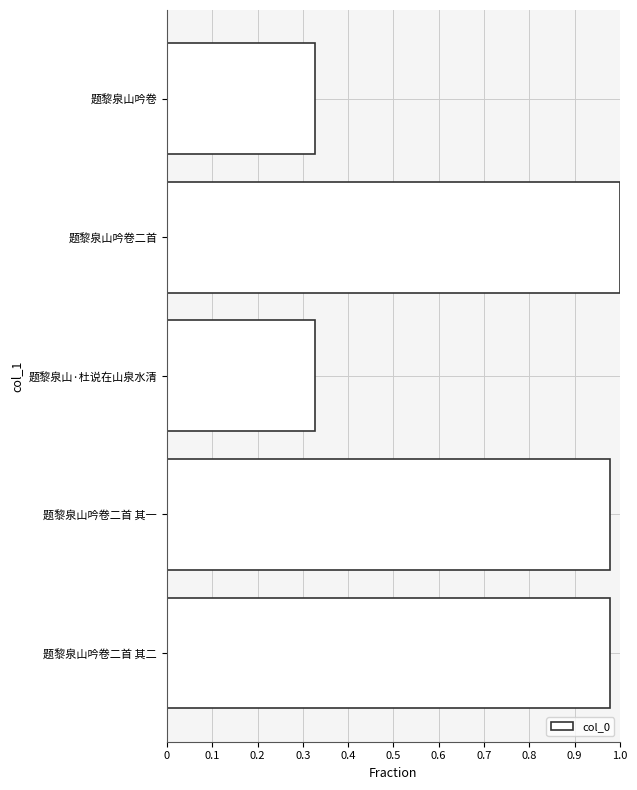

Is it true that the value at 题黎泉山吟卷二首 is 1.0?

True